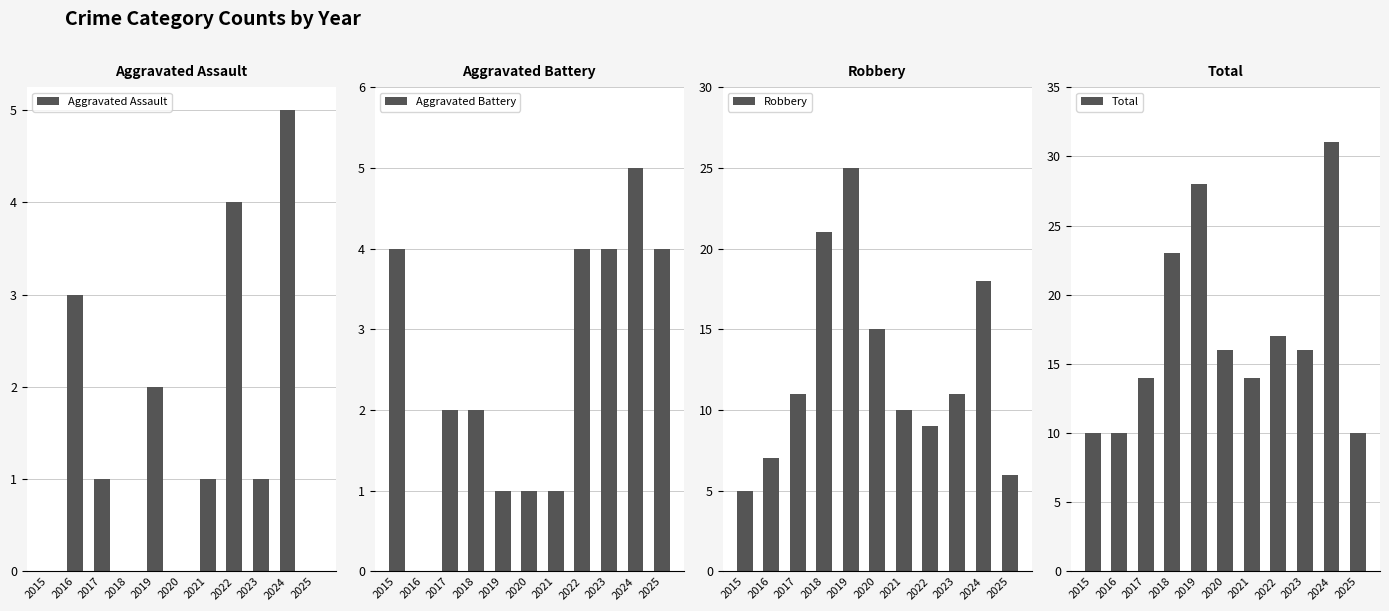

What is the spread (max minus min) of values at 2016?

10